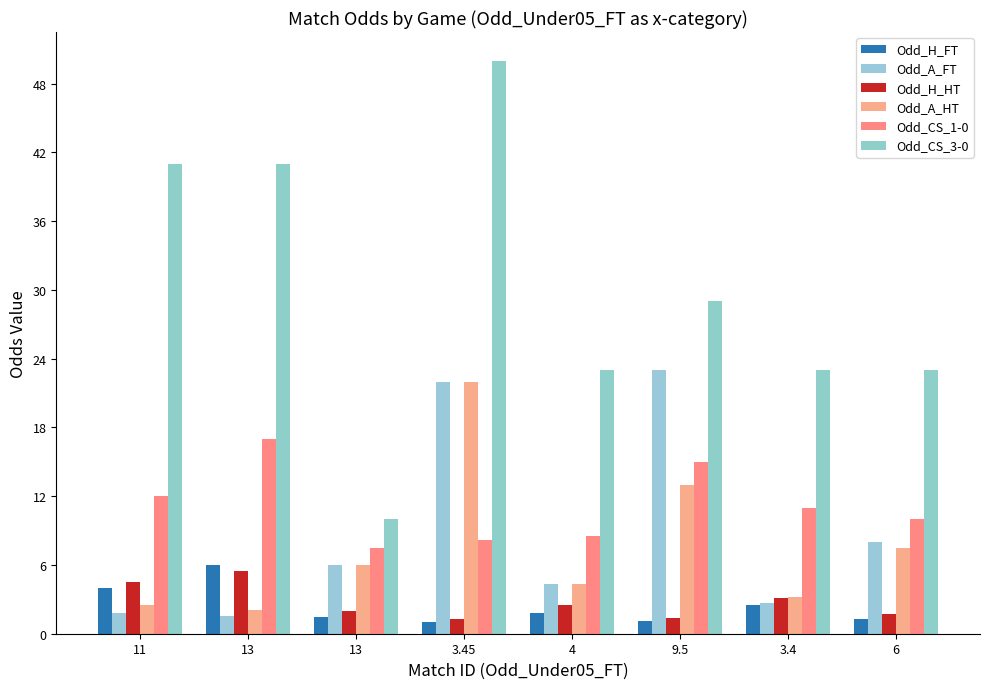

At which label does Odd_A_HT reach its minimum?

13